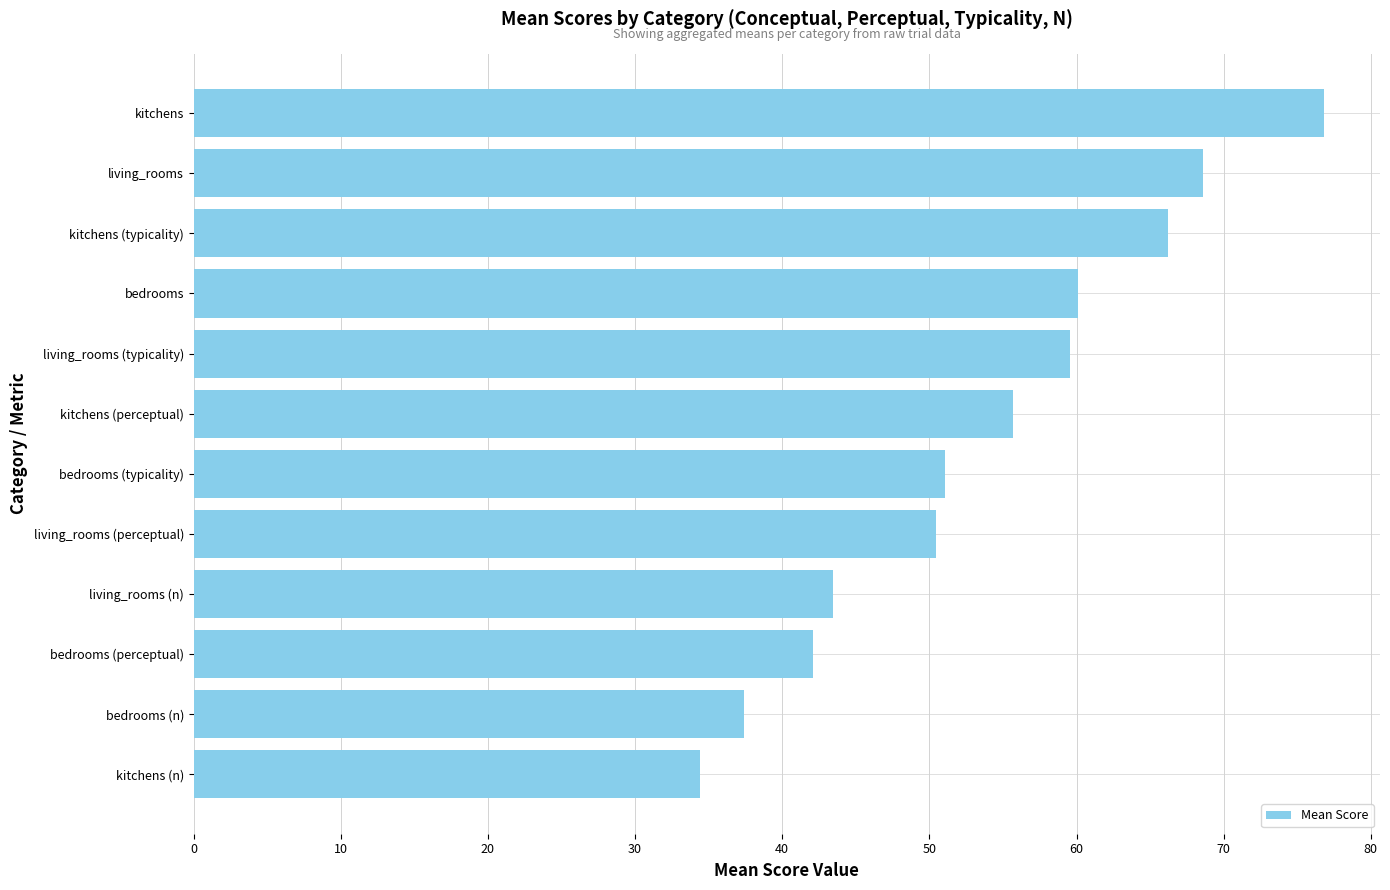

The value at living_rooms (typicality) is 29.8. True or false?

False